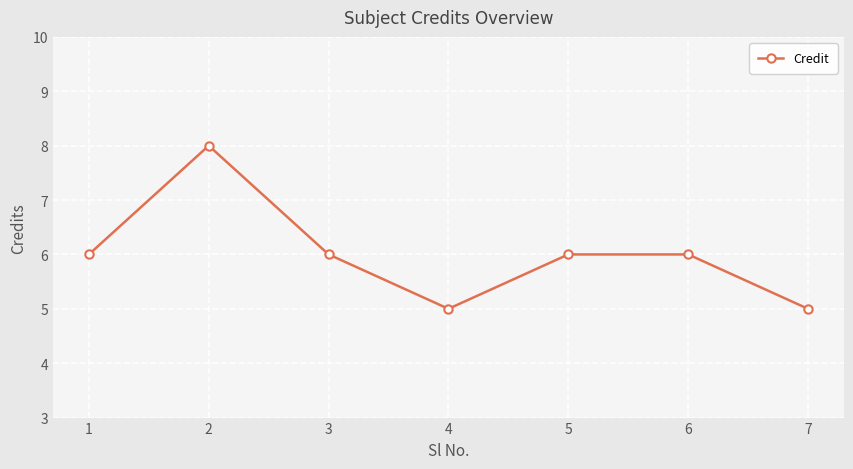

What is the approximate value at 5?

6